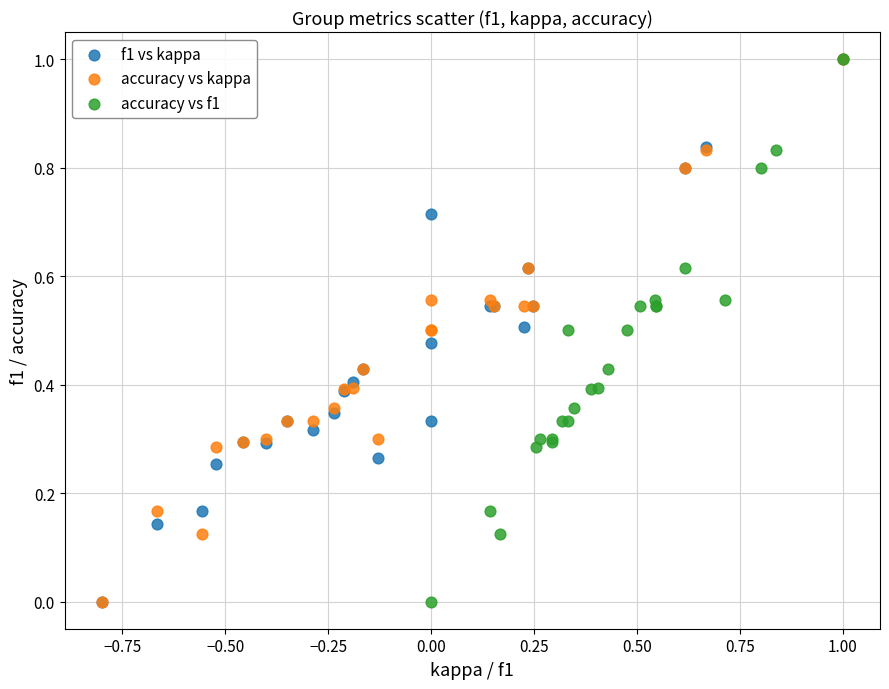

What are all the series names shown in the legend?

f1 vs kappa, accuracy vs kappa, accuracy vs f1